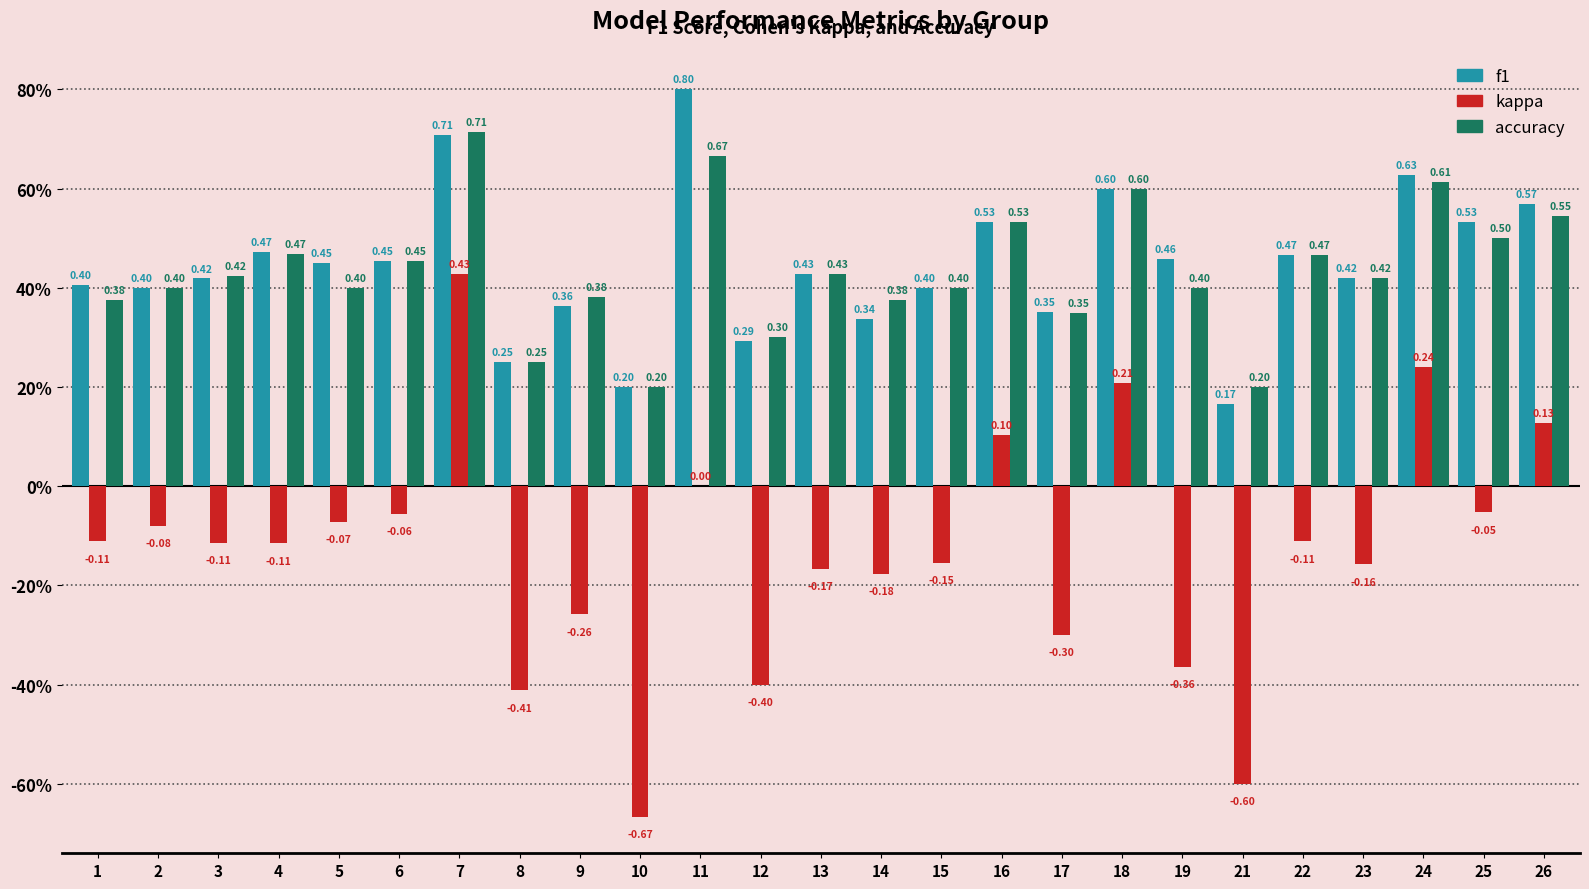

Are the bars horizontal?

No